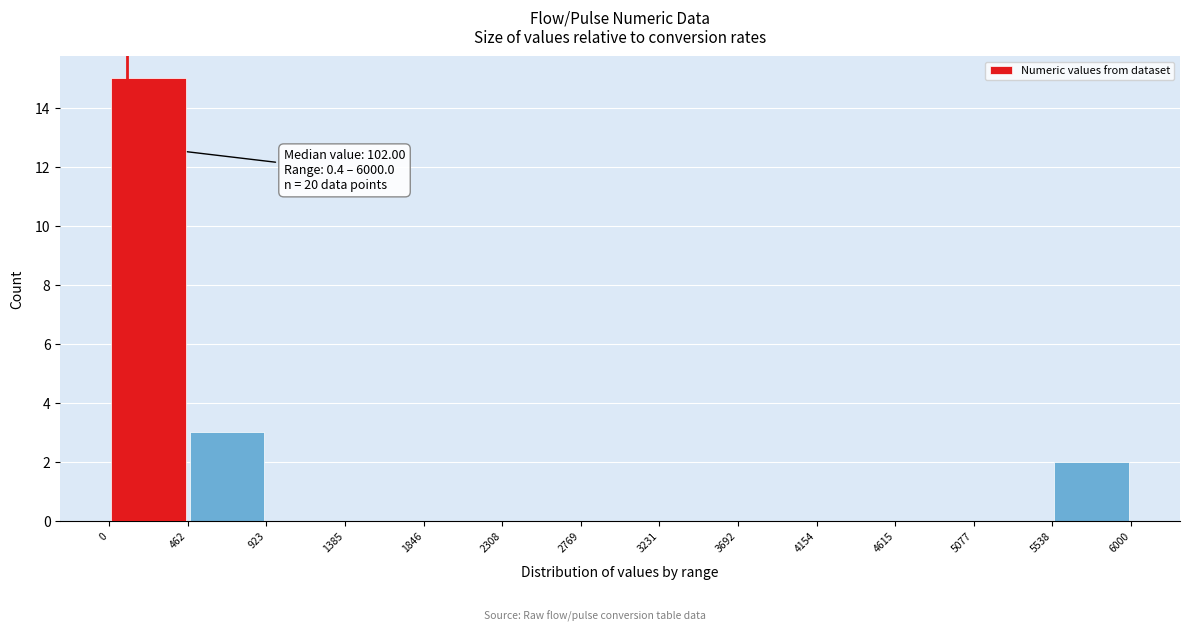

Which range on the x-axis has the tallest bar?

0 to 462